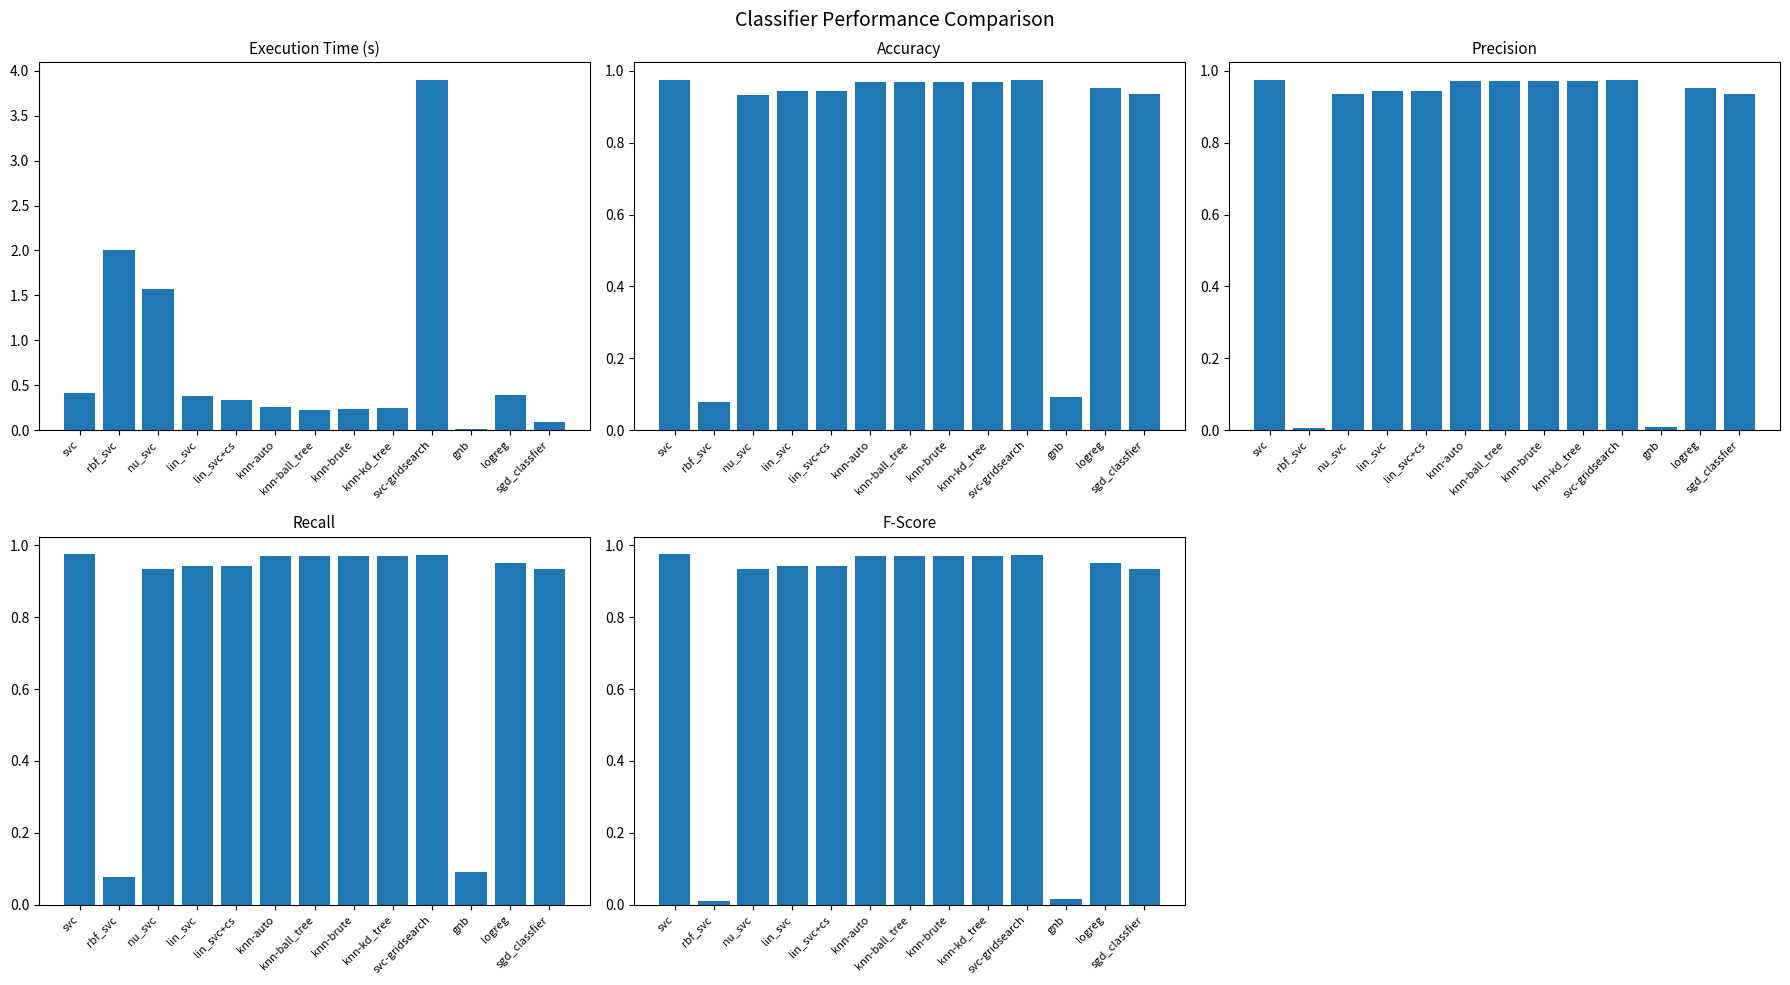

Reading left to right, transcribe all the data shown in this chart.

time: svc=0.4	rbf_svc=2.0	nu_svc=1.6	lin_svc=0.4	lin_svc+cs=0.3	knn-auto=0.3	knn-ball_tree=0.2	knn-brute=0.2	knn-kd_tree=0.2	svc-gridsearch=3.9	gnb=0.0	logreg=0.4	sgd_classfier=0.1
accuracy: svc=1.0	rbf_svc=0.1	nu_svc=0.9	lin_svc=0.9	lin_svc+cs=0.9	knn-auto=1.0	knn-ball_tree=1.0	knn-brute=1.0	knn-kd_tree=1.0	svc-gridsearch=1.0	gnb=0.1	logreg=1.0	sgd_classfier=0.9
precision: svc=1.0	rbf_svc=0.0	nu_svc=0.9	lin_svc=0.9	lin_svc+cs=0.9	knn-auto=1.0	knn-ball_tree=1.0	knn-brute=1.0	knn-kd_tree=1.0	svc-gridsearch=1.0	gnb=0.0	logreg=1.0	sgd_classfier=0.9
recall: svc=1.0	rbf_svc=0.1	nu_svc=0.9	lin_svc=0.9	lin_svc+cs=0.9	knn-auto=1.0	knn-ball_tree=1.0	knn-brute=1.0	knn-kd_tree=1.0	svc-gridsearch=1.0	gnb=0.1	logreg=1.0	sgd_classfier=0.9
fscore: svc=1.0	rbf_svc=0.0	nu_svc=0.9	lin_svc=0.9	lin_svc+cs=0.9	knn-auto=1.0	knn-ball_tree=1.0	knn-brute=1.0	knn-kd_tree=1.0	svc-gridsearch=1.0	gnb=0.0	logreg=1.0	sgd_classfier=0.9